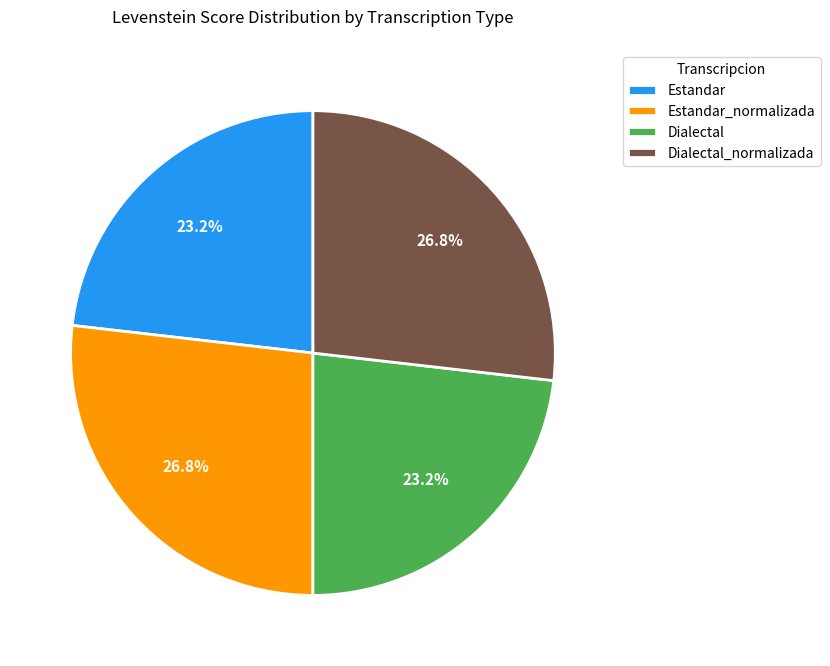

To the nearest percent, what portion does Dialectal represent?

23%